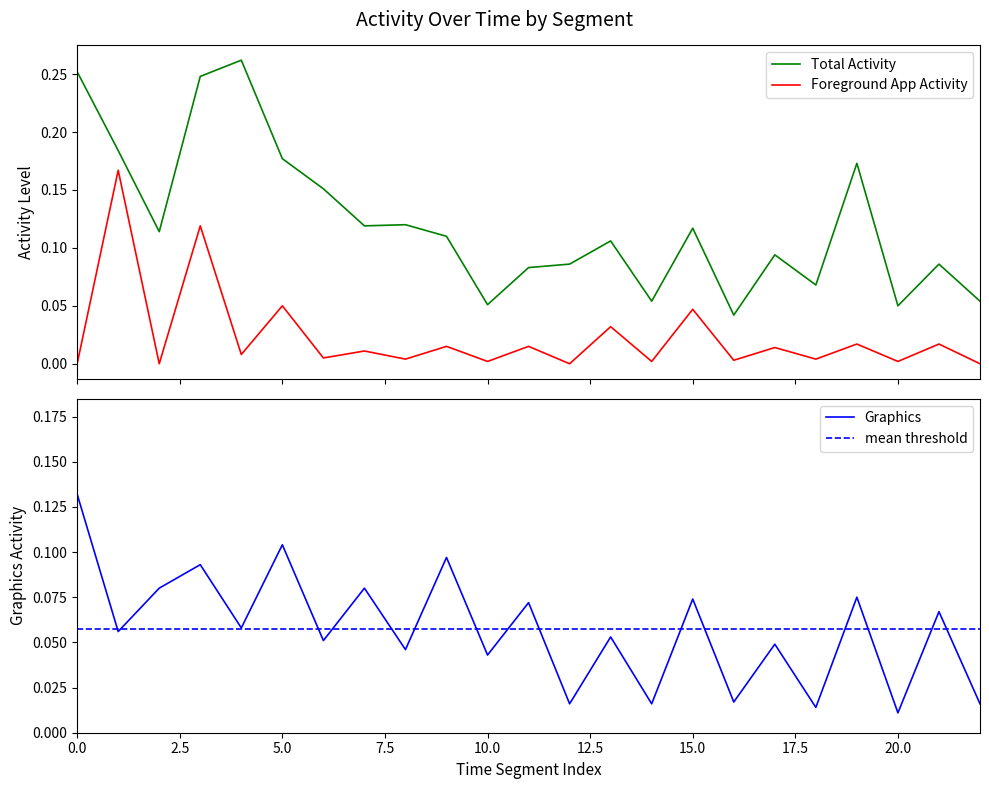

True or false: Total Activity and Foreground App Activity cross at least once.

False